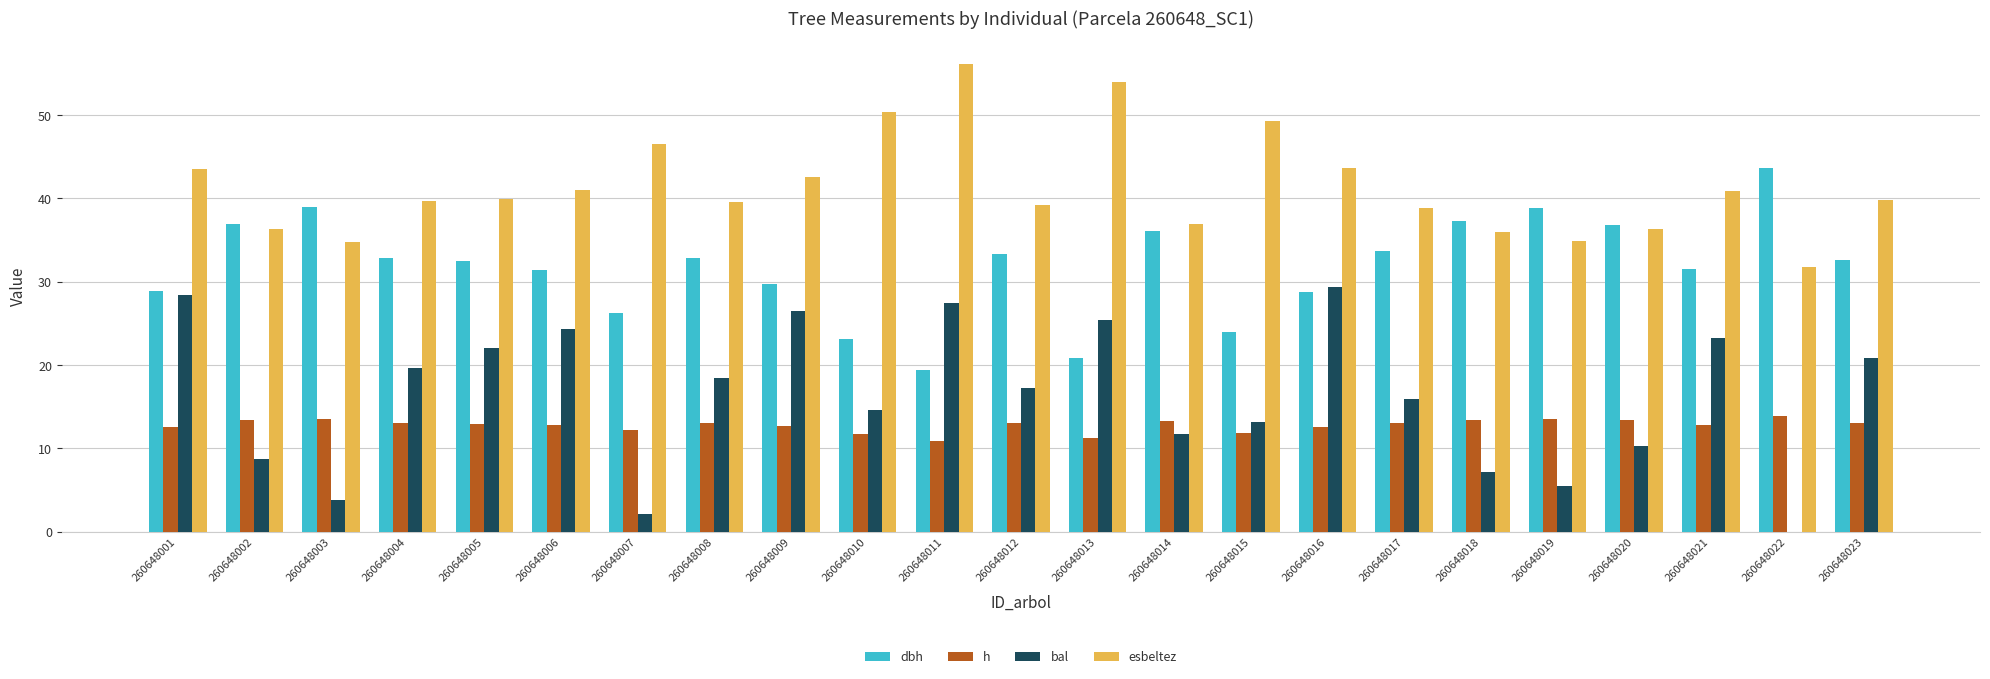

Which series has the largest total across all categories?

esbeltez